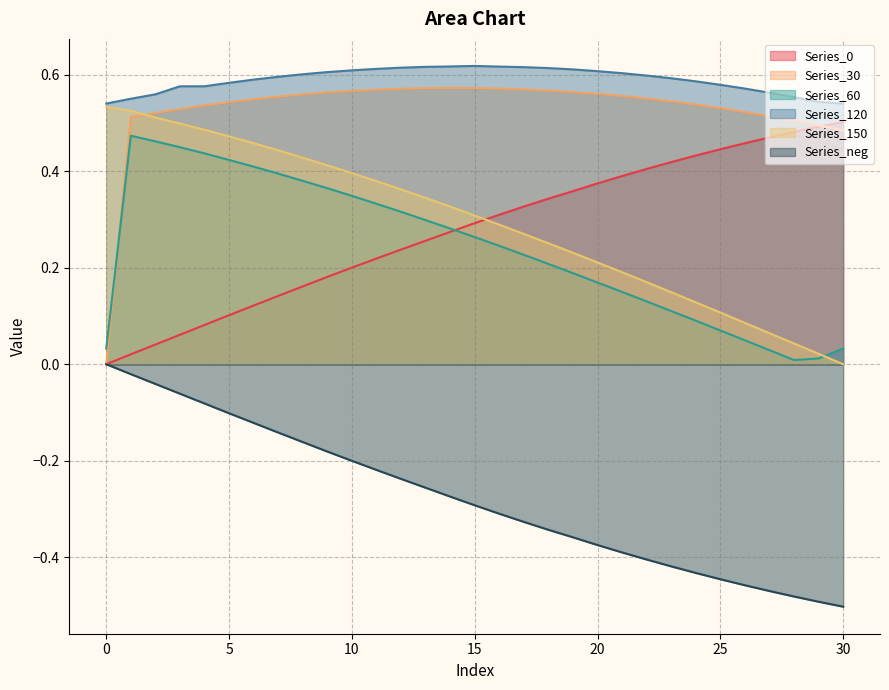

Between 4 and 11, which series saw the biggest shift?

Series_0